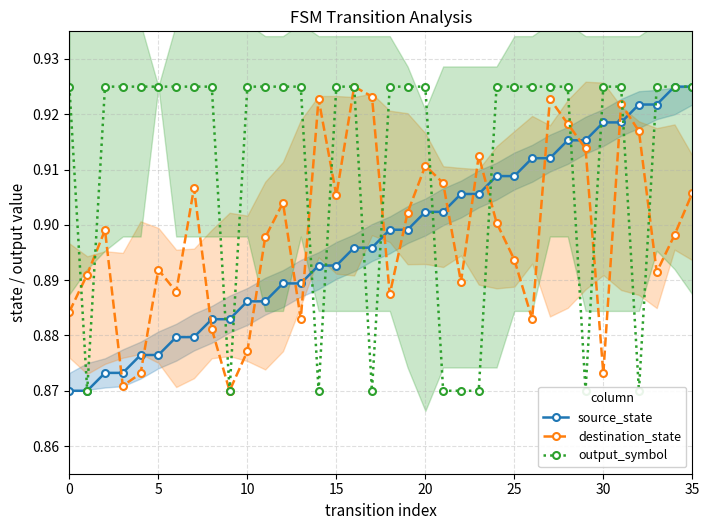

What is the total value across all series at 34?

2.7